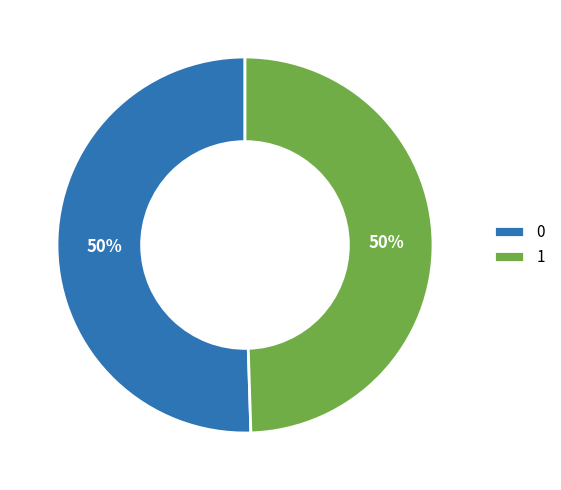

Combined, do 0 and 1 account for over 50%?

Yes